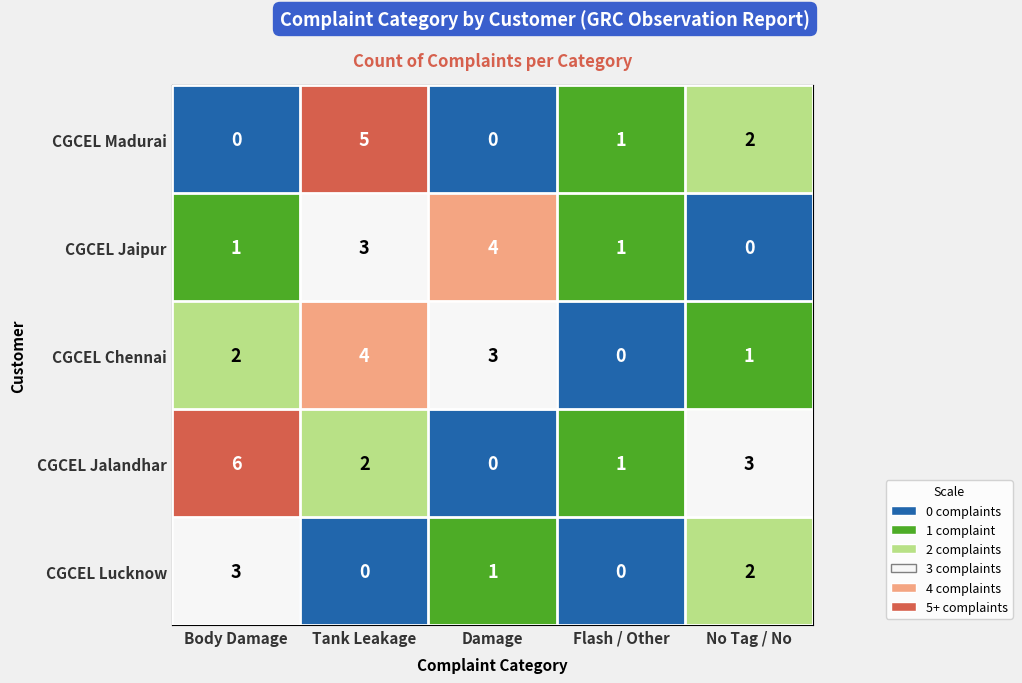

Rank the series at Tank Leakage from highest to lowest value.

CGCEL Madurai, CGCEL Chennai, CGCEL Jaipur, CGCEL Jalandhar, CGCEL Lucknow